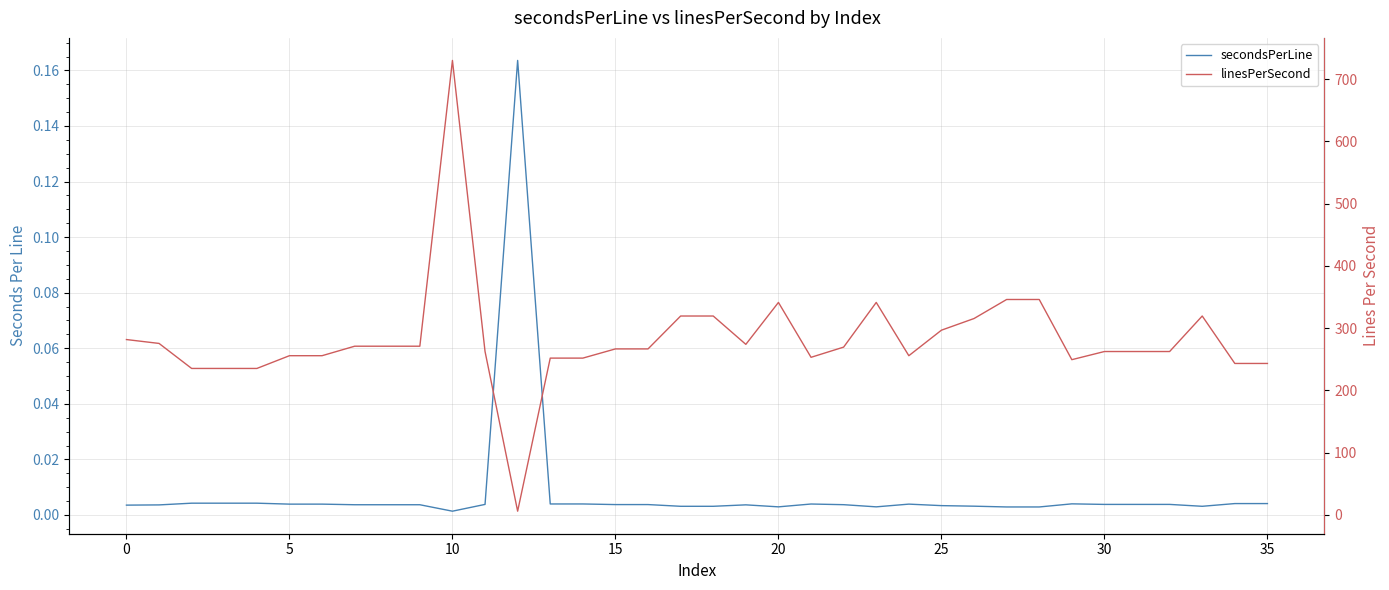

At how many categories does at least one series exceed 375?

1